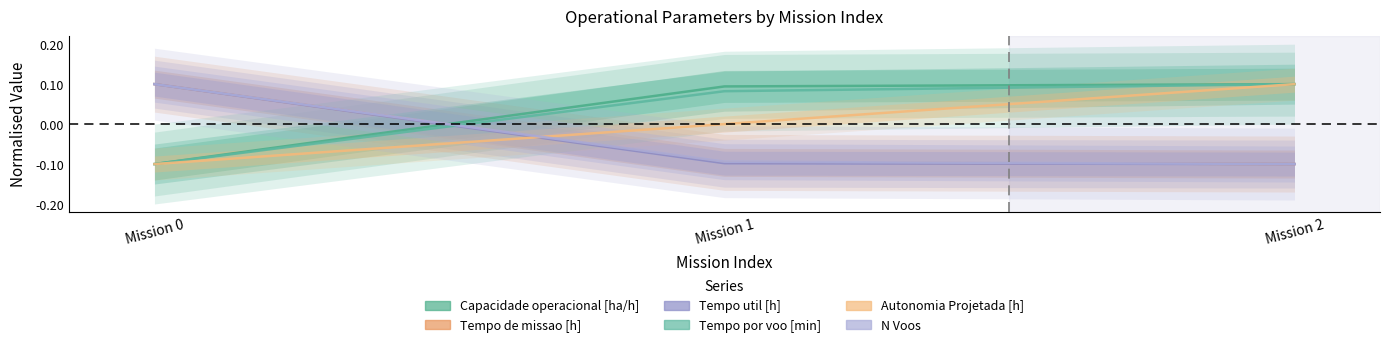

Which has a higher value, Mission 1 or Mission 2?

Mission 2